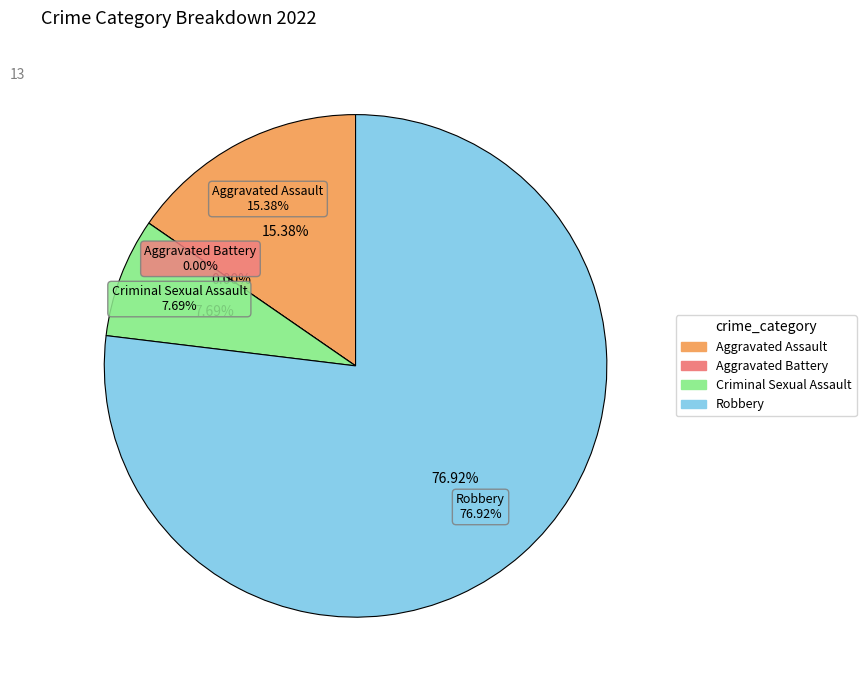

To the nearest percent, what is the difference between the Robbery and Criminal Sexual Assault slice percentages?

69%